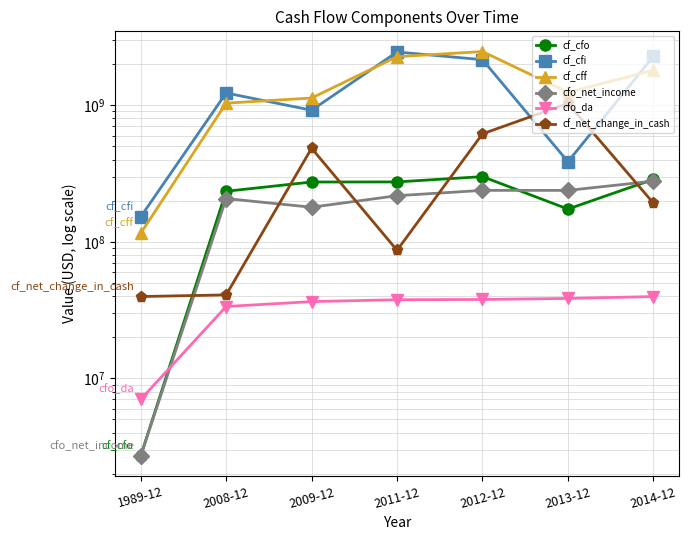

Between 1989-12 and 2008-12, which series saw the biggest shift?

cf_cfi